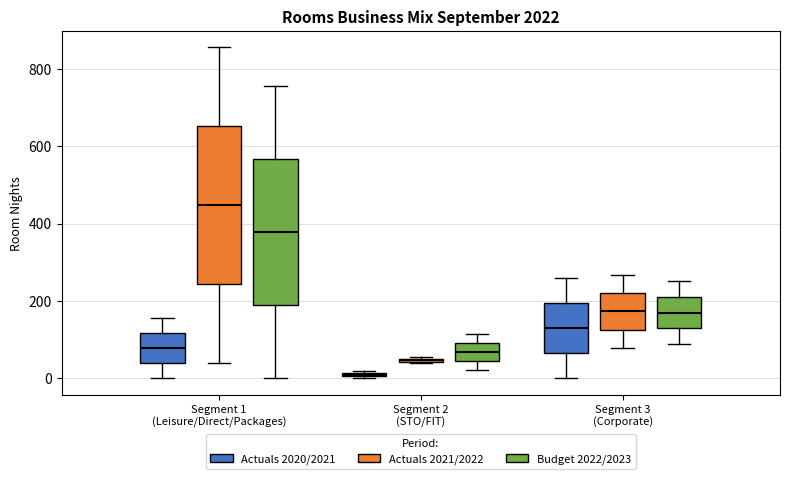

Which box is the tallest, from its lower edge to its upper edge?

Segment 1 (Leisure/Direct/Packages) (Actuals 2021/2022)